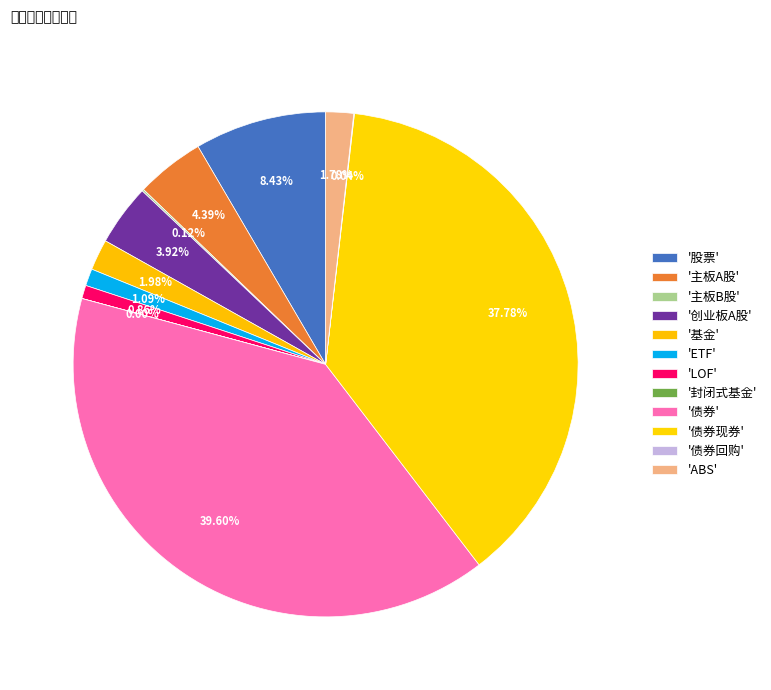

To the nearest percent, what is the average slice percentage?

8%